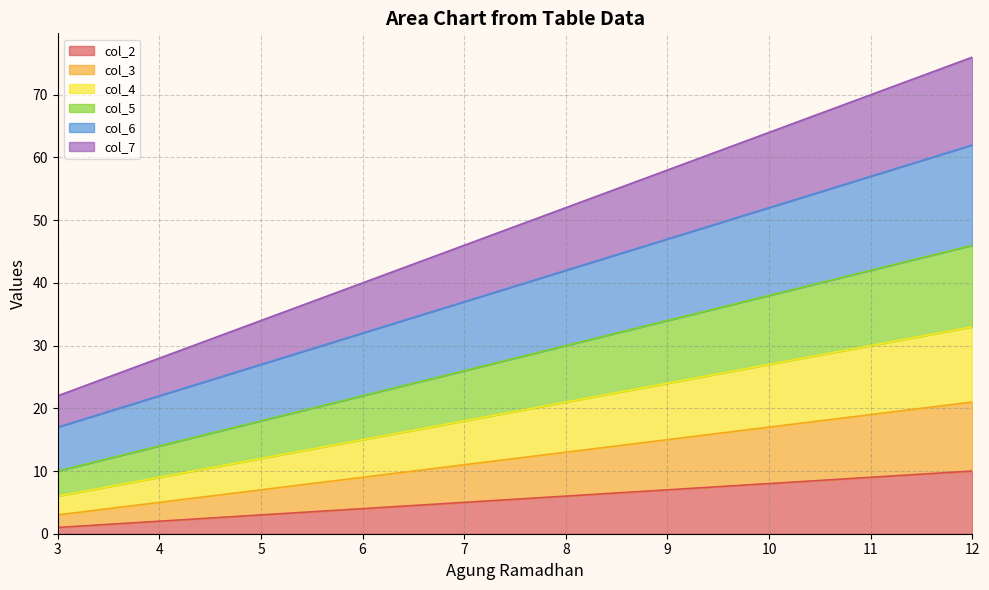

The value of col_6 at 4 is 9. True or false?

False